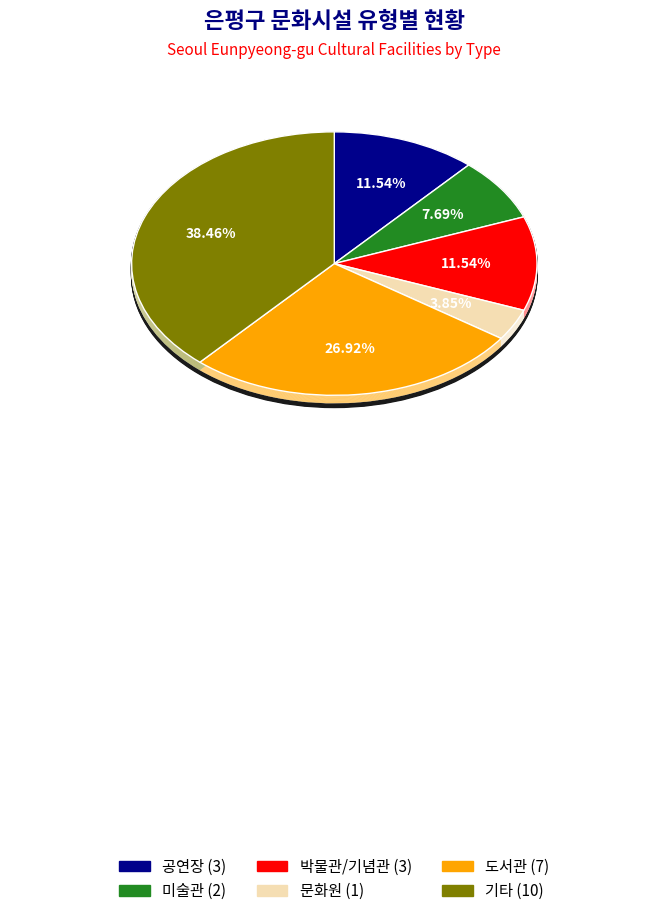

Is there any slice that represents more than half of the pie?

No